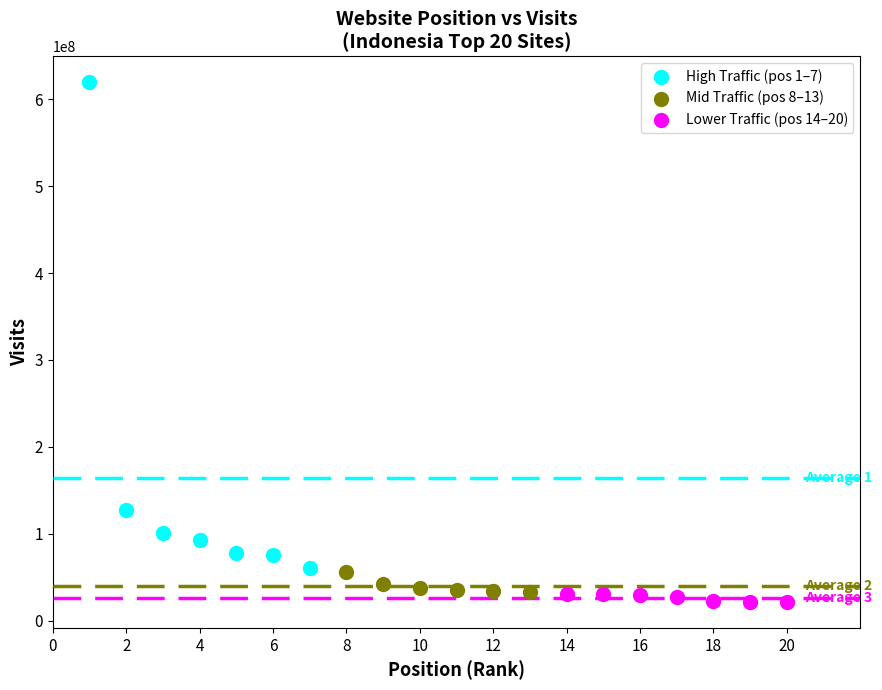

Which series contains the highest Y value?

High Traffic (pos 1–7)